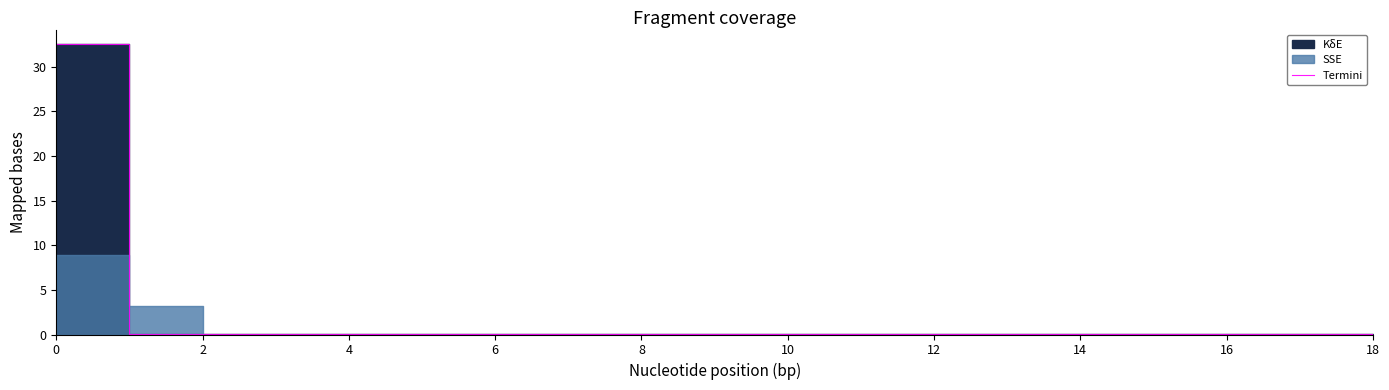

What is the label of the 17th point from the right?

4